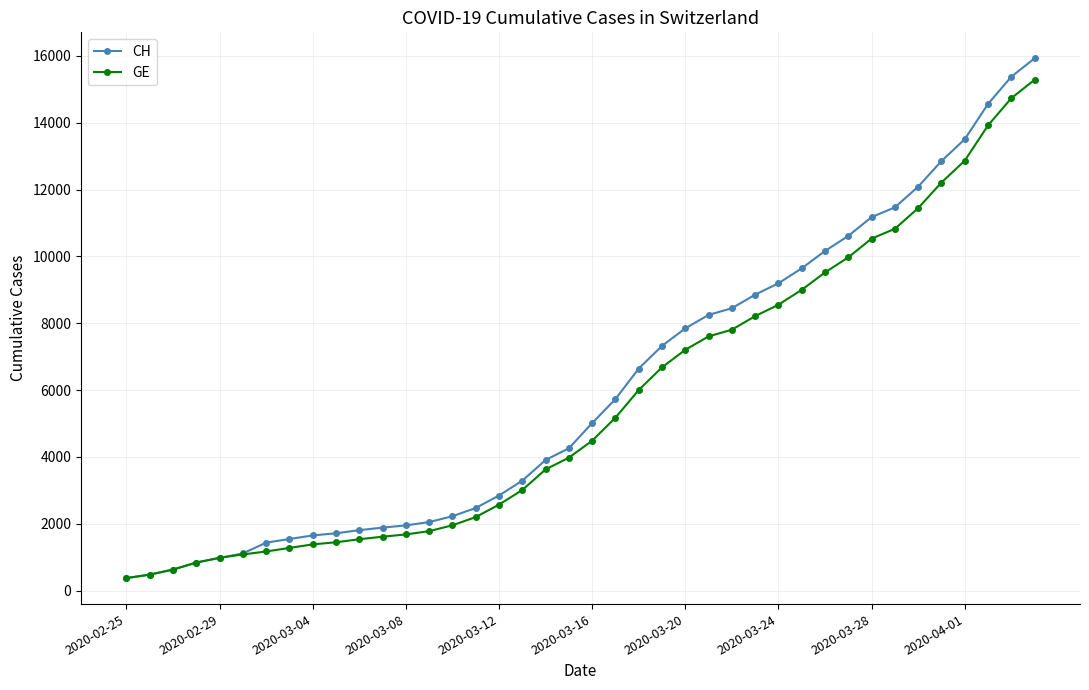

Is this an area chart (filled region under the line)?

No